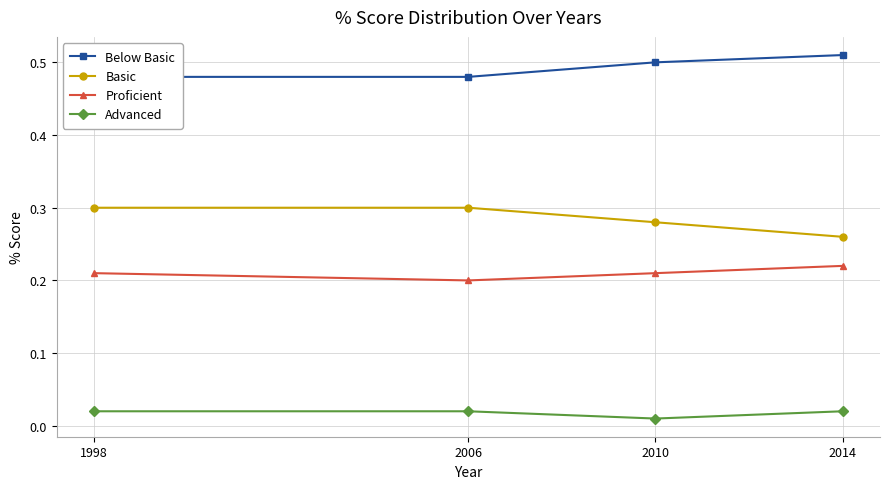

What is the value of the Proficient point at the 3rd from the left?

0.2